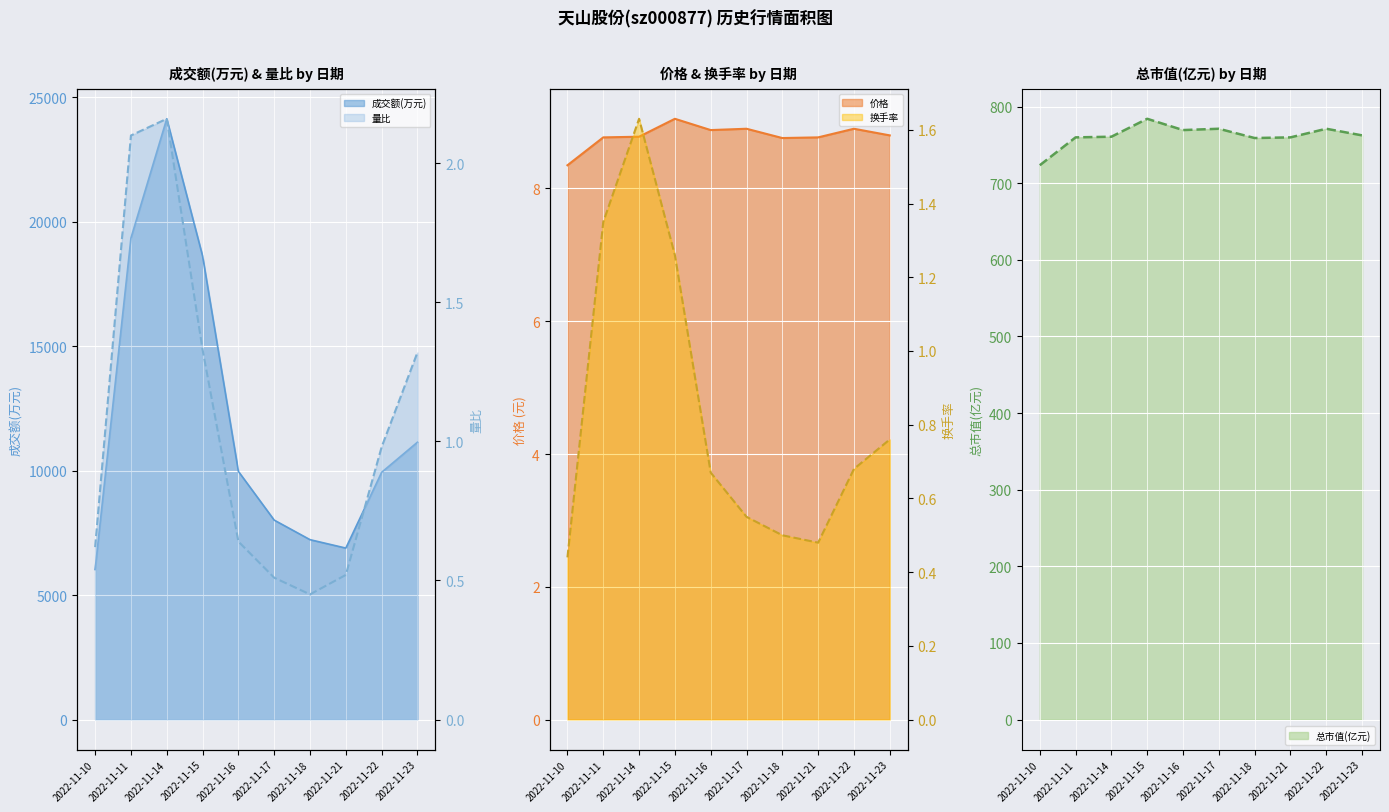

Rank the series at 2022-11-15 from highest to lowest value.

成交额(万元), 总市值(亿元), 价格, 量比, 换手率